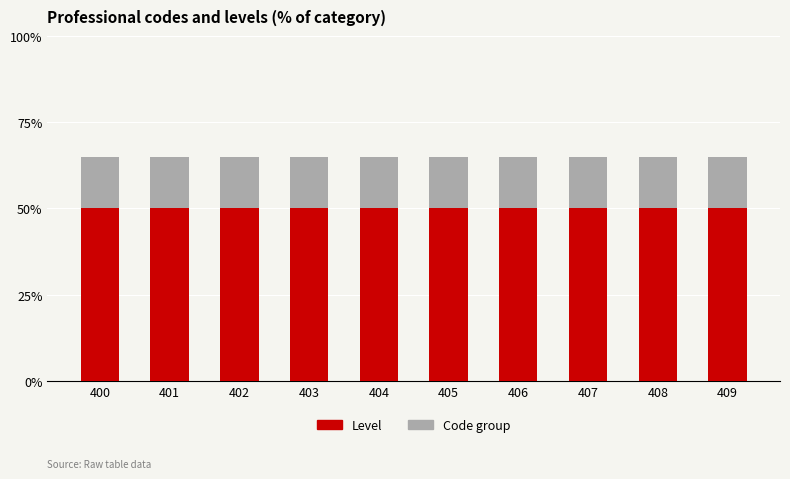

What are all the series names shown in the legend?

Level, Code group